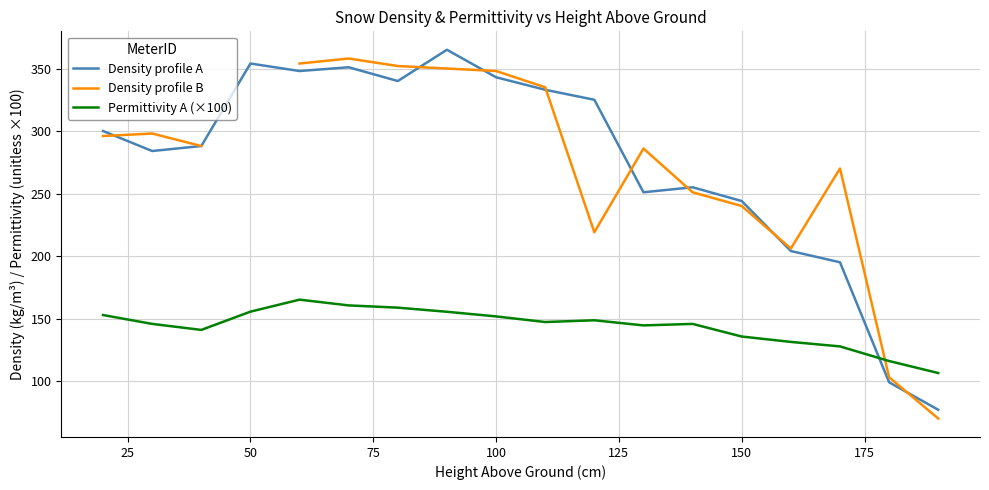

In Density profile B, how many points are lower than both neighbors (excluding endpoints)?

2